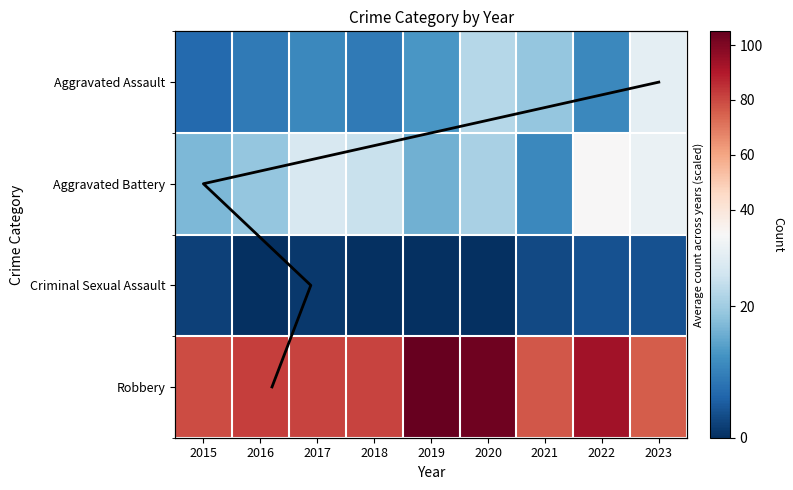

At how many categories does at least one series exceed 21?

9